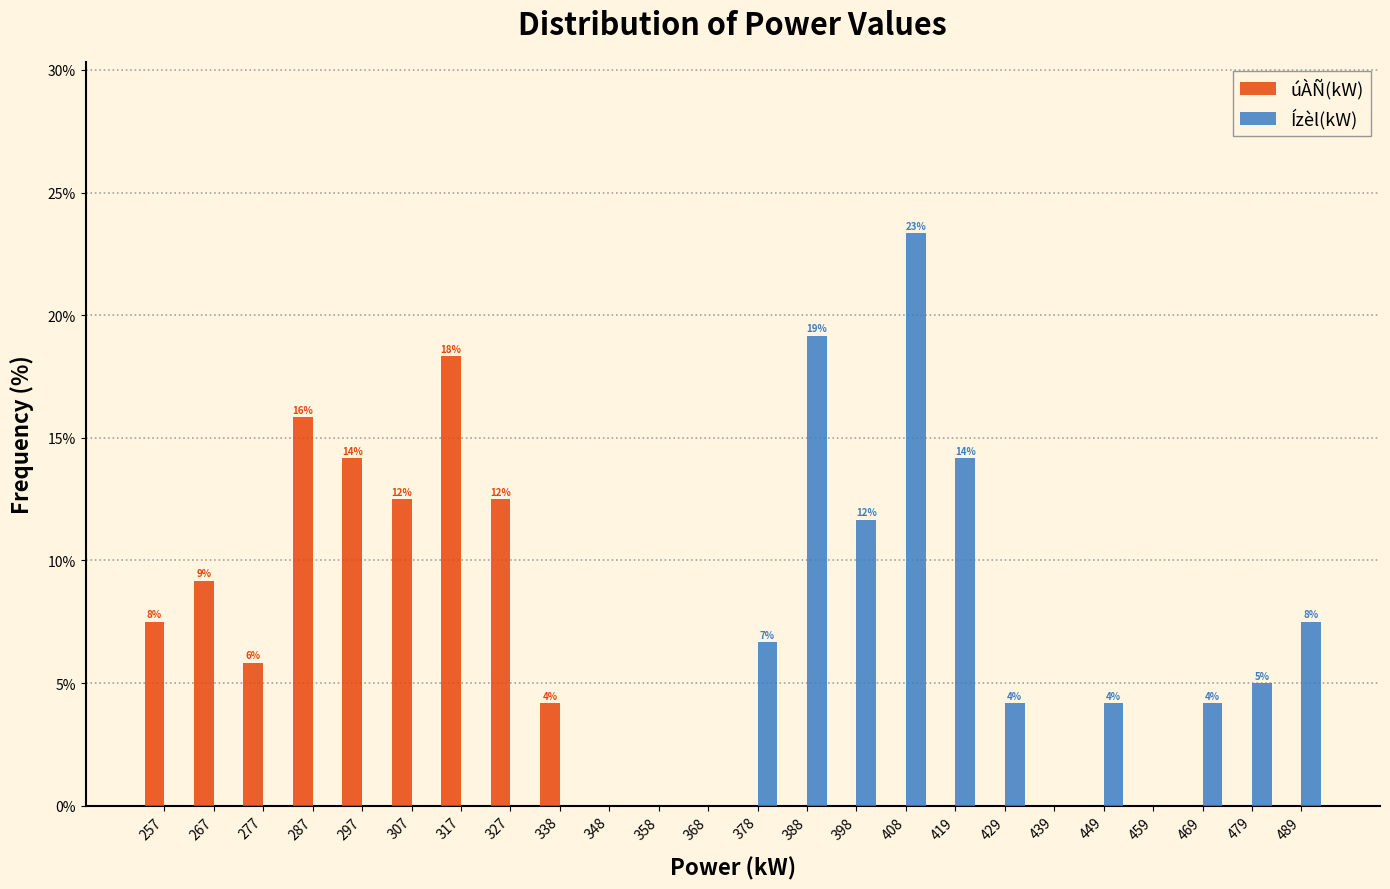

In the úÀÑ(kW) series, which range on the x-axis has the tallest bar?

312 to 322